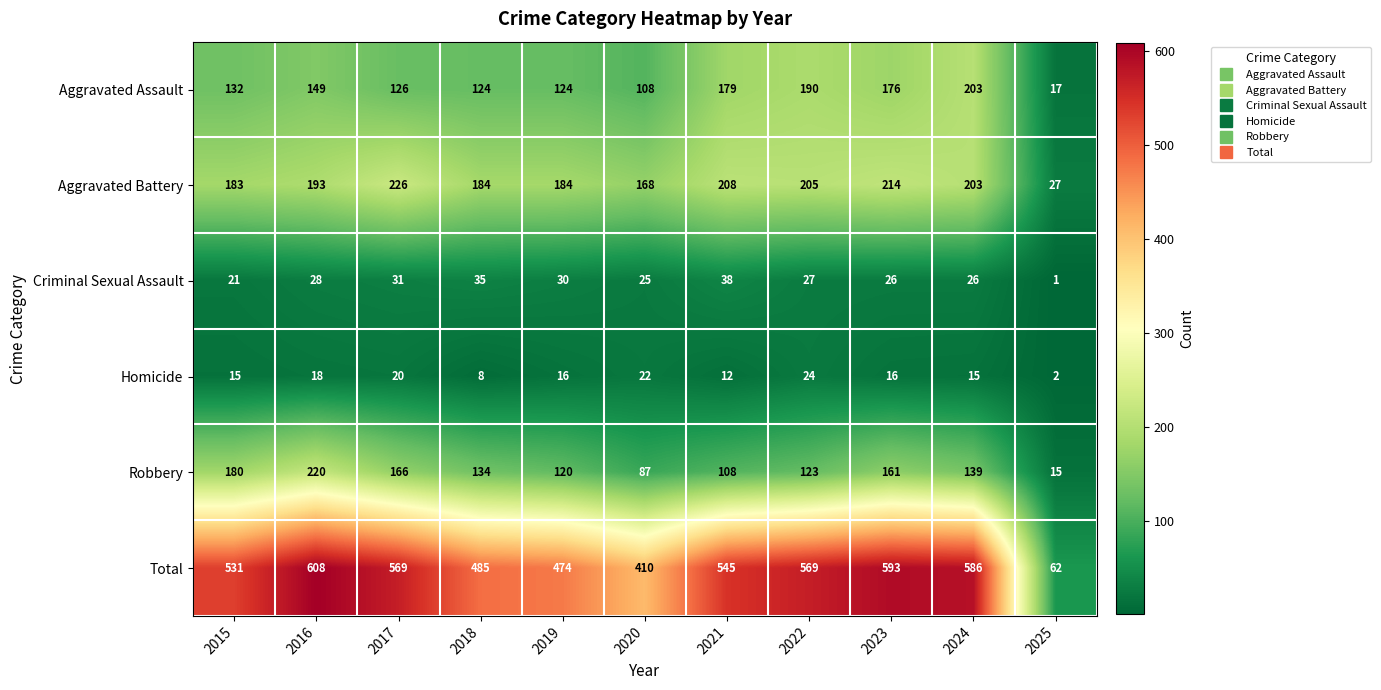

What is the difference between the maximum and second lowest values in the Total series?

198